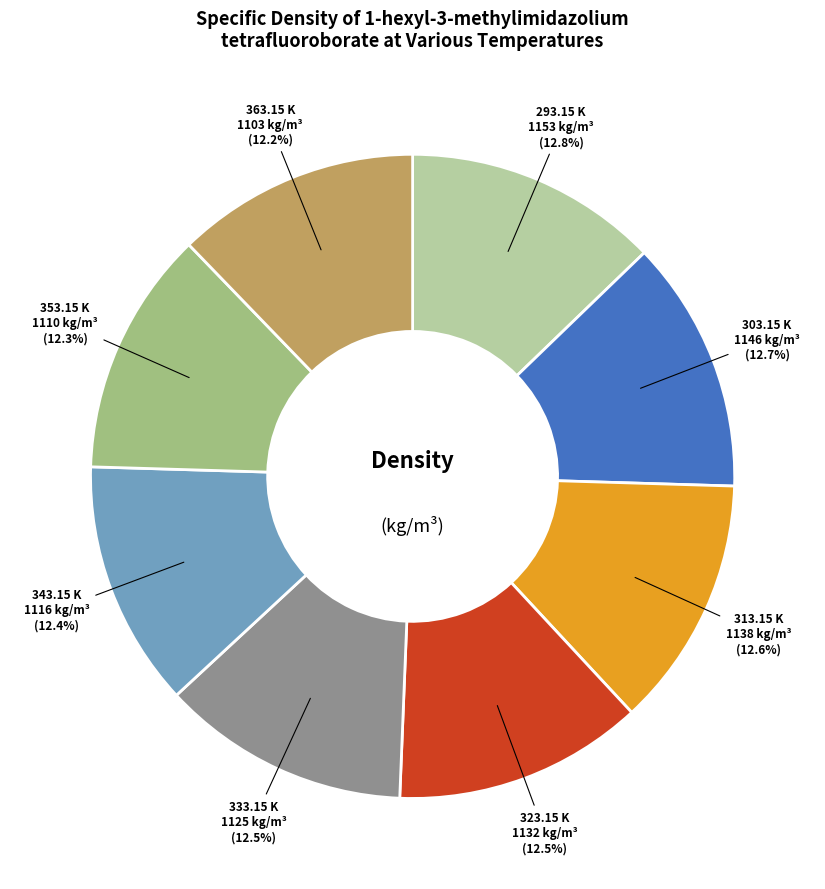

To the nearest percent, what is the difference between the largest and smallest slice percentages?

1%